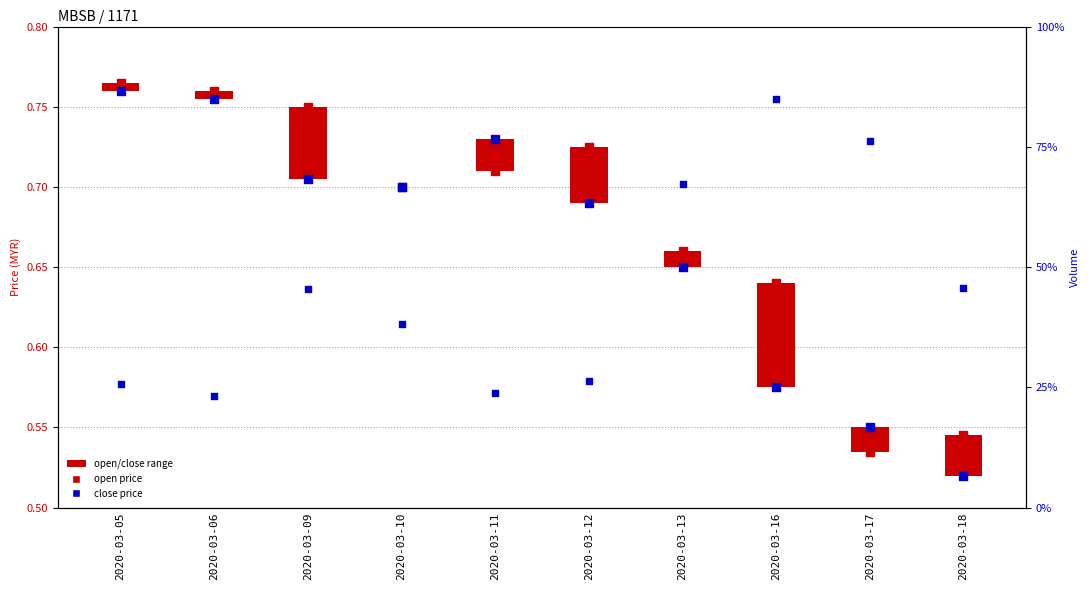

At how many categories does at least one series exceed 2199868?

10